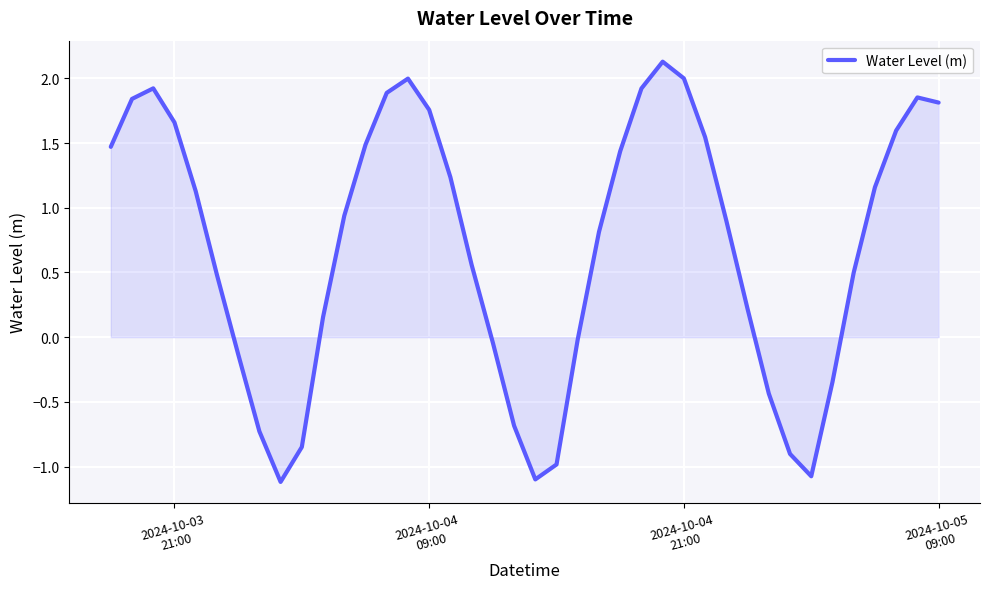

How many lines are shown in the chart?

1